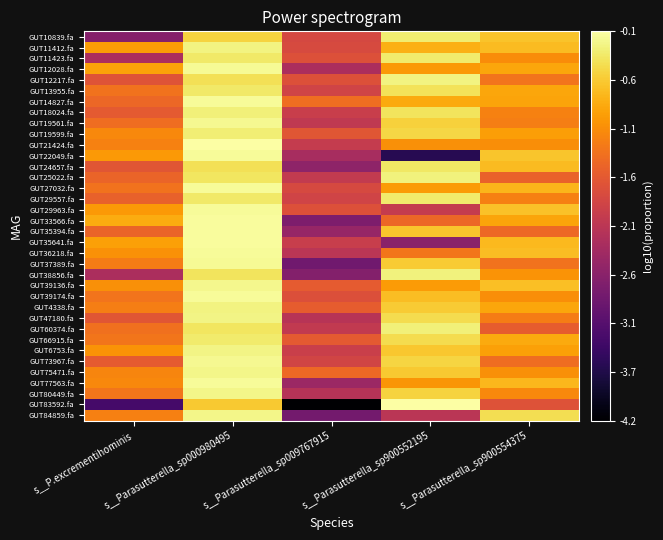

Count the number of categories in the chart.

5